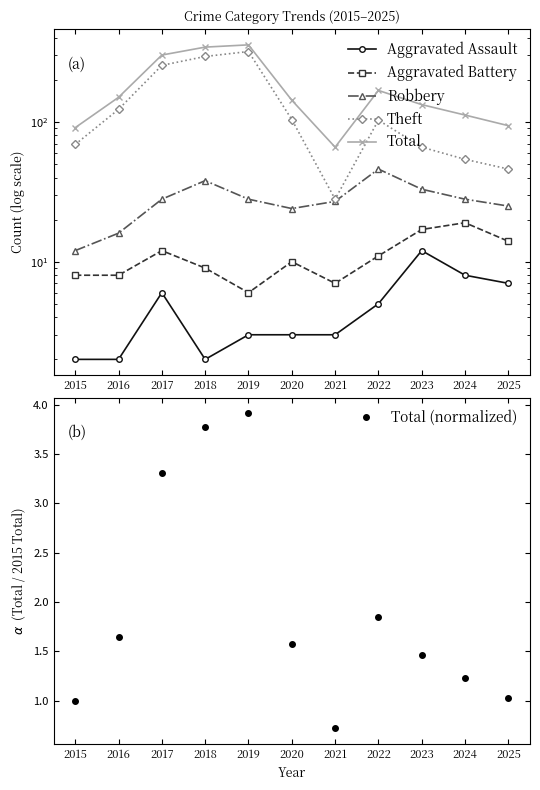

True or false: Robbery and Aggravated Battery cross at least once.

False